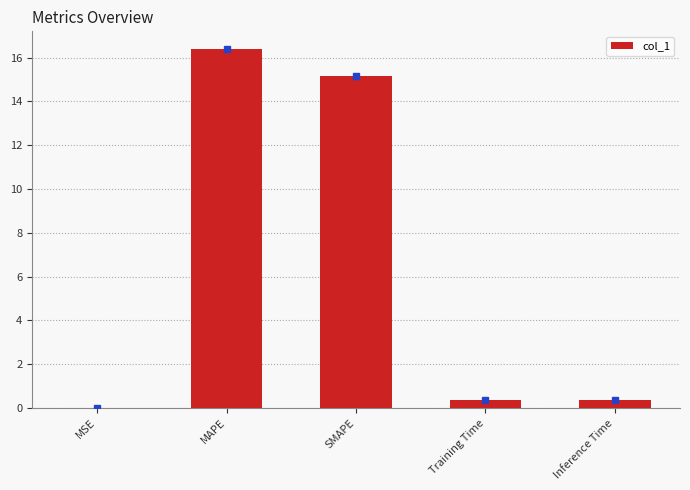

Where is the data nearest to the value 8?

SMAPE